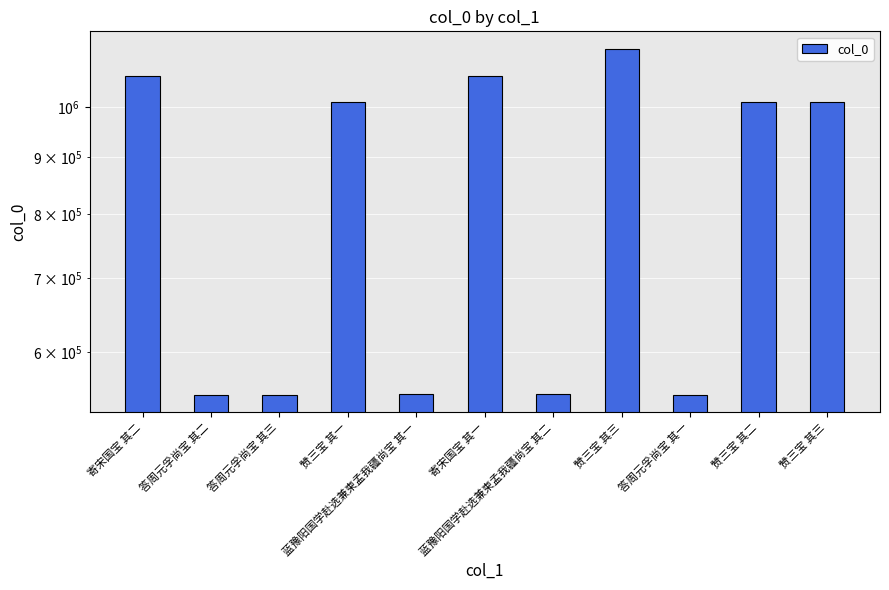

Does the chart contain stacked bars?

No